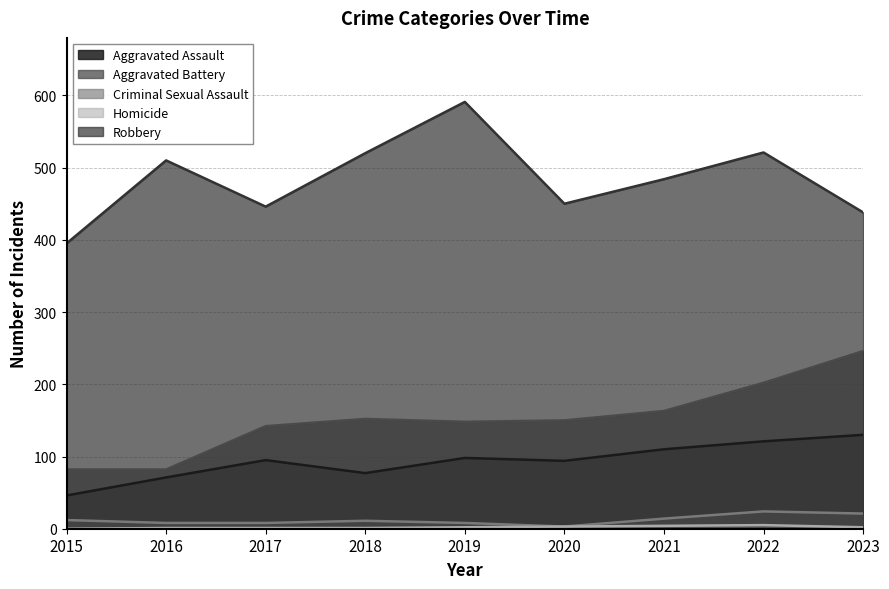

How many values in the Homicide series are below 2?

4